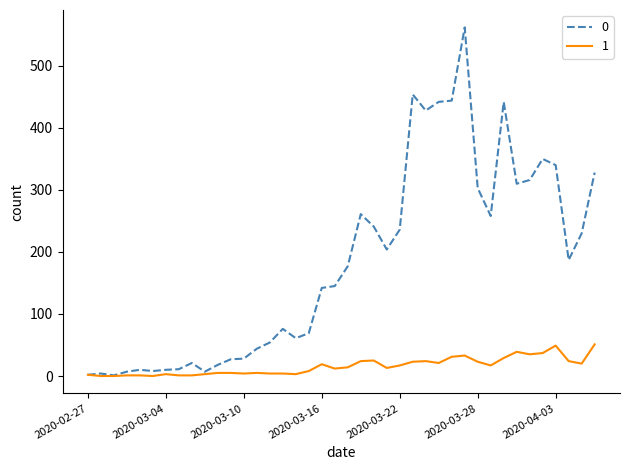

Does the chart display data point markers on the line(s)?

No